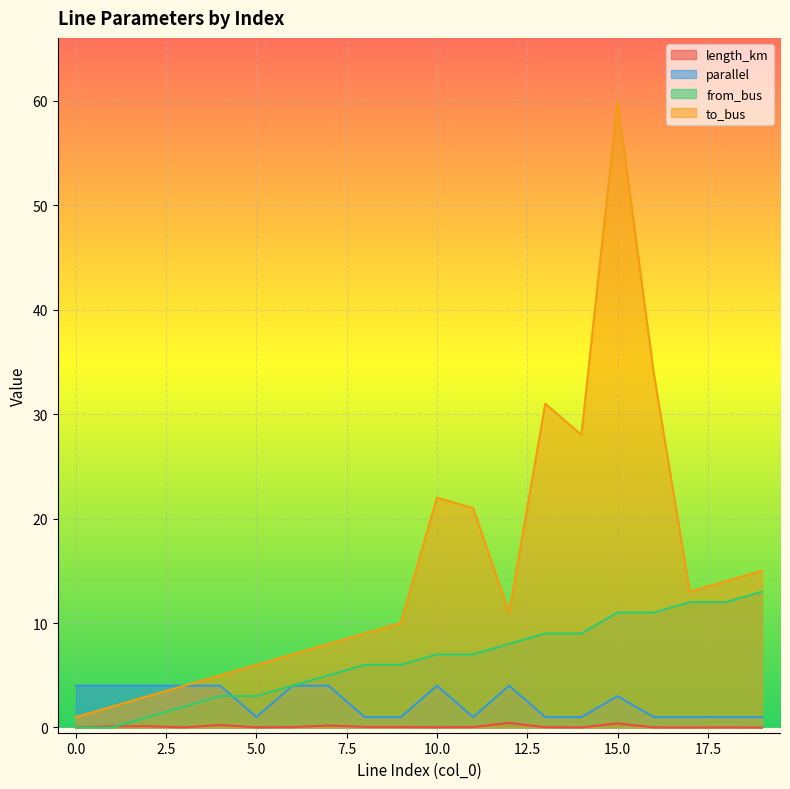

What is the average value of the from_bus series?

6.5